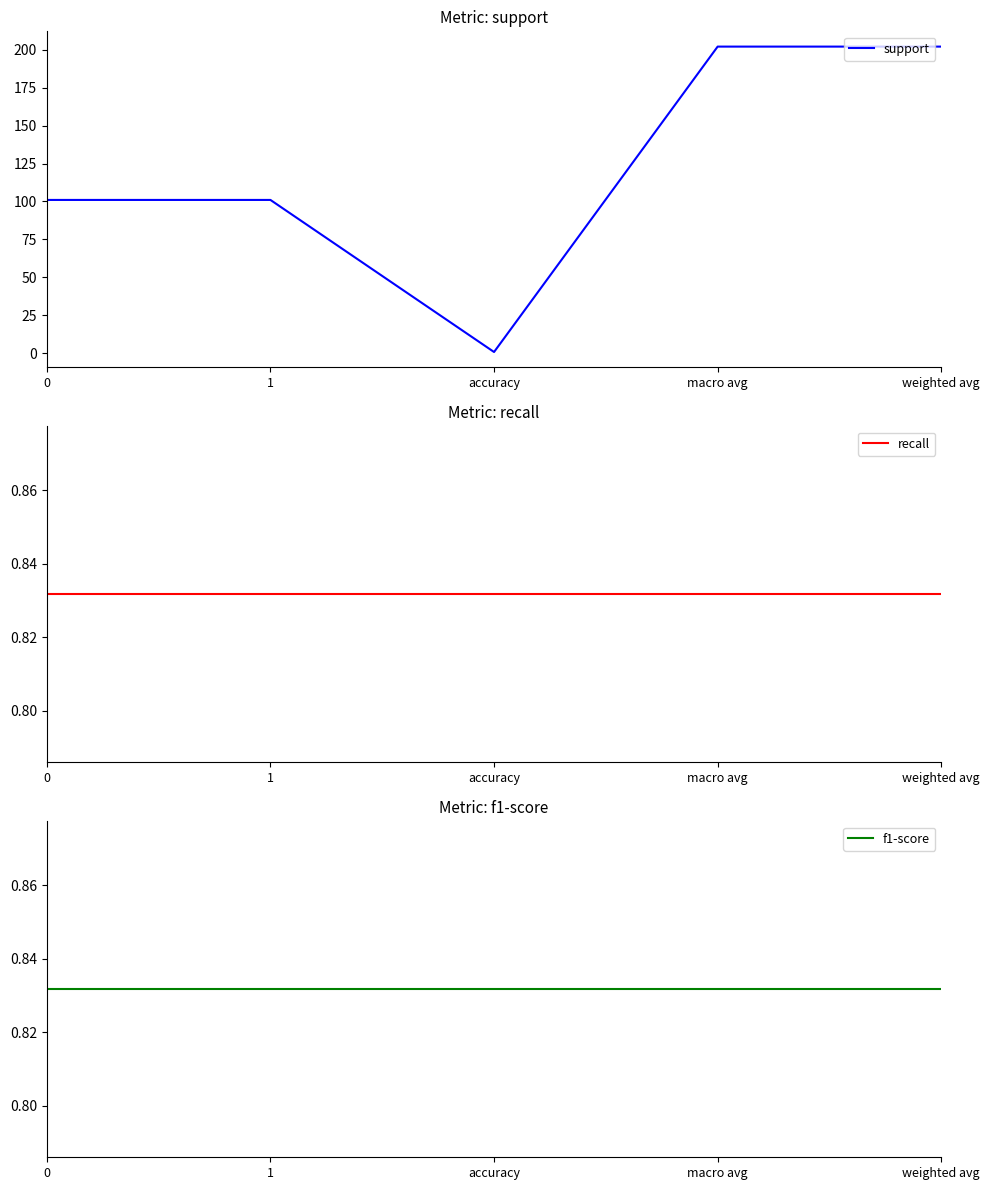

True or false: f1-score has a value of 0.8 at accuracy.

True